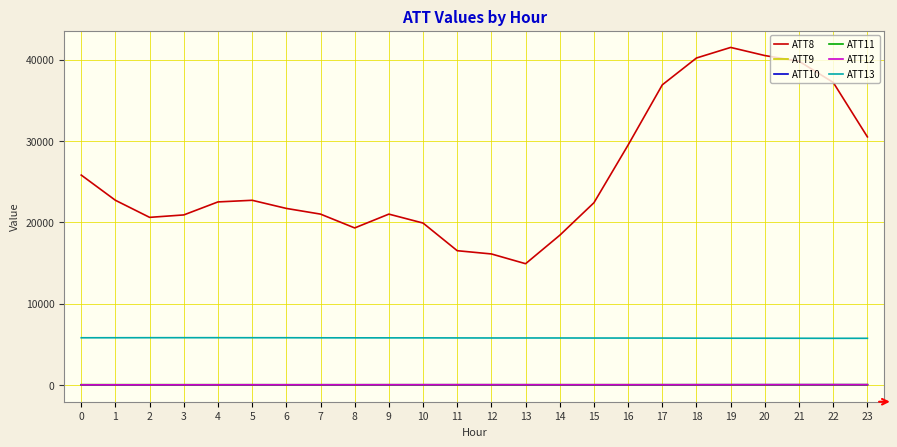

Which series has the largest total across all categories?

ATT8